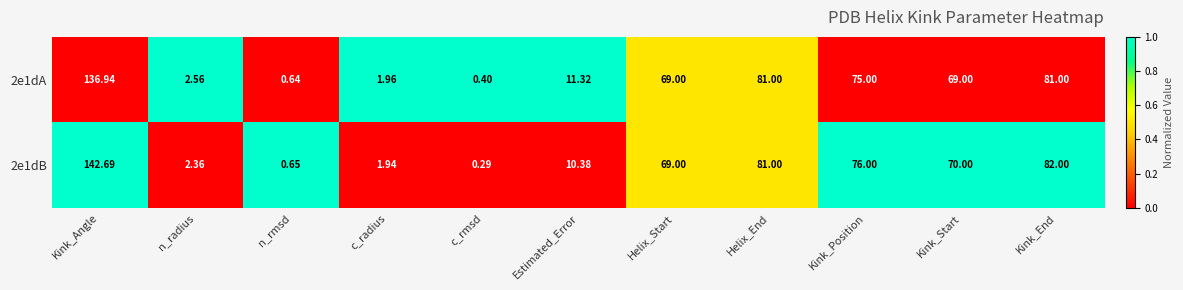

Which category has the highest value in the 2e1dA series?

Kink_Angle